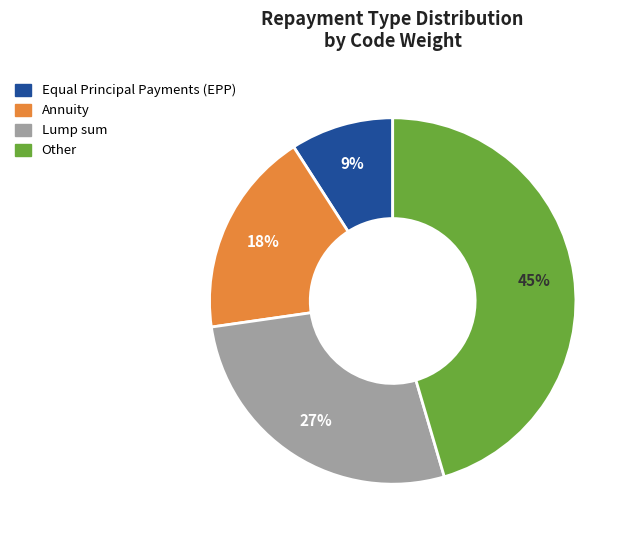

Is it true that Lump sum is 27% of the pie?

True